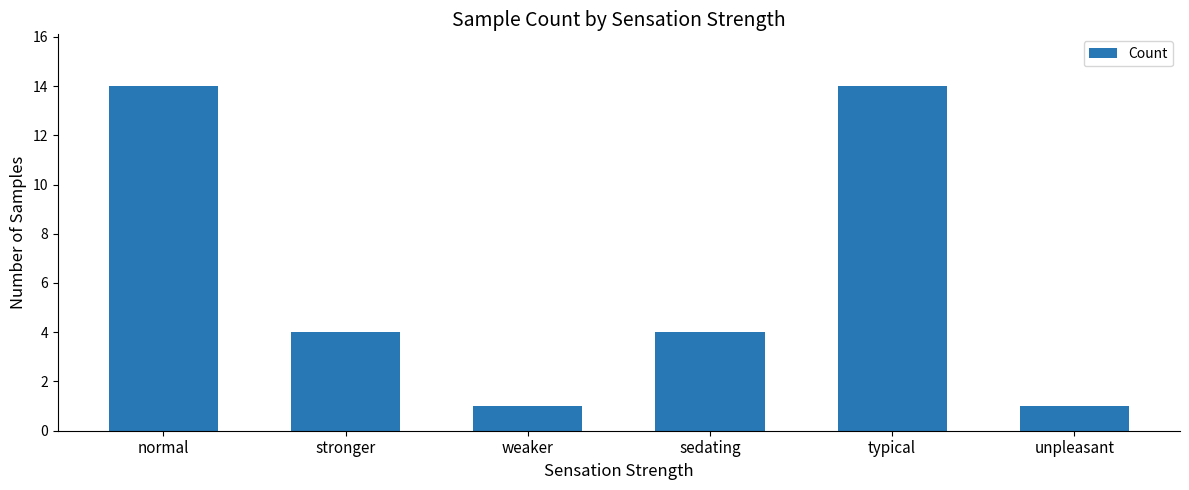

Is it true that the value at sedating is 4?

True